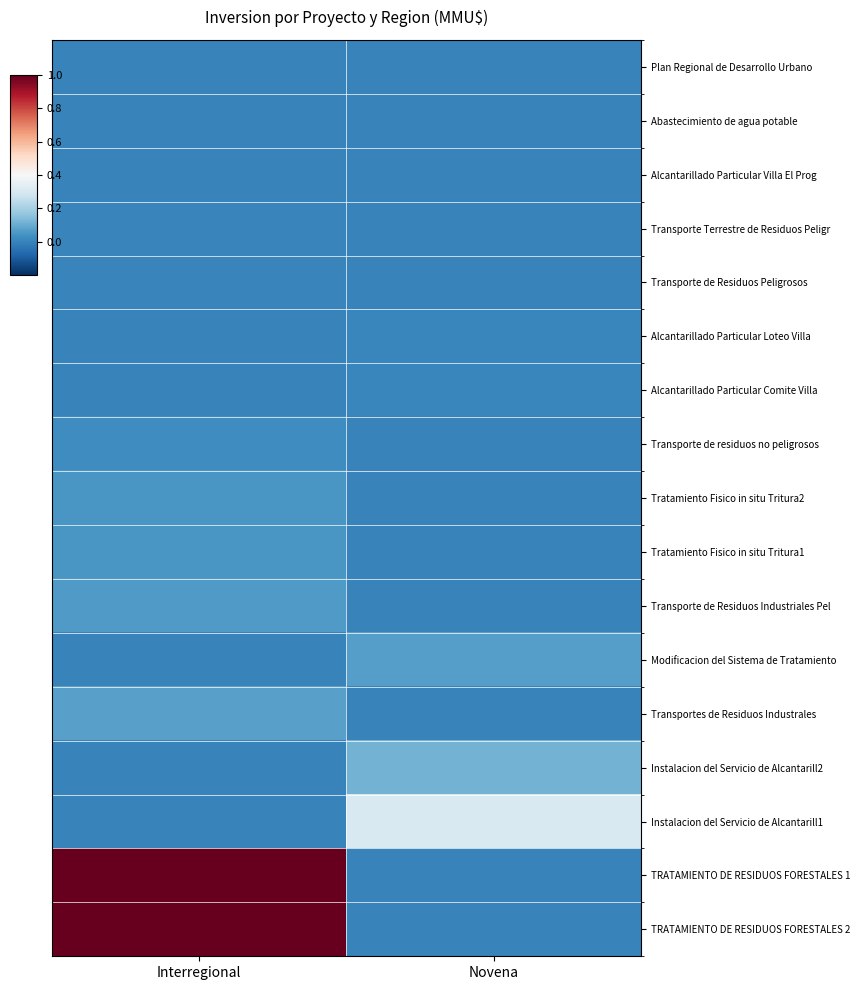

Which series has the largest total across all categories?

TRATAMIENTO DE RESIDUOS FORESTALES 1